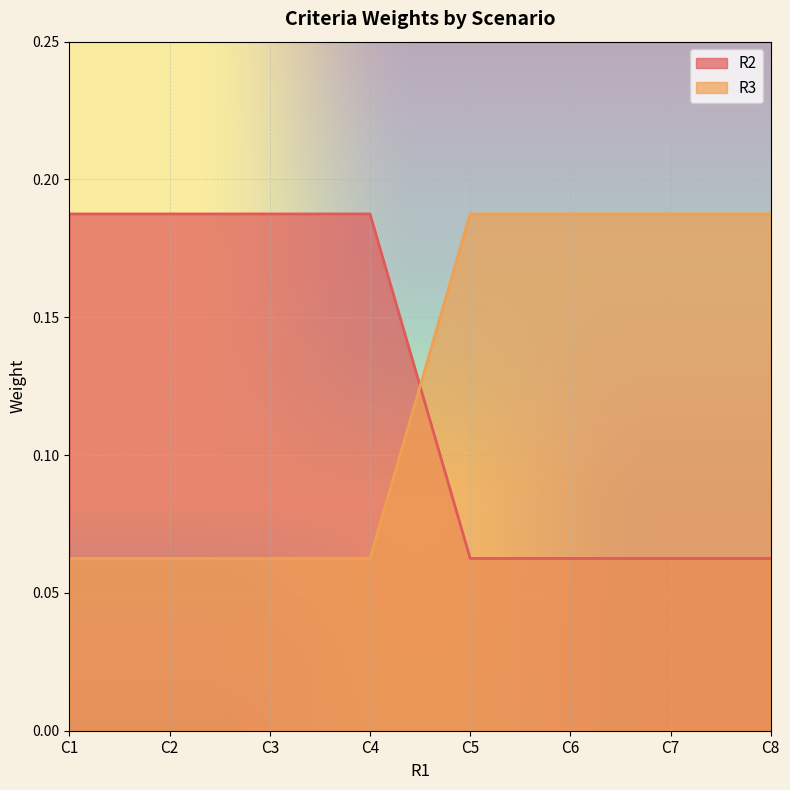

Which category has the lowest value across all series?

C5